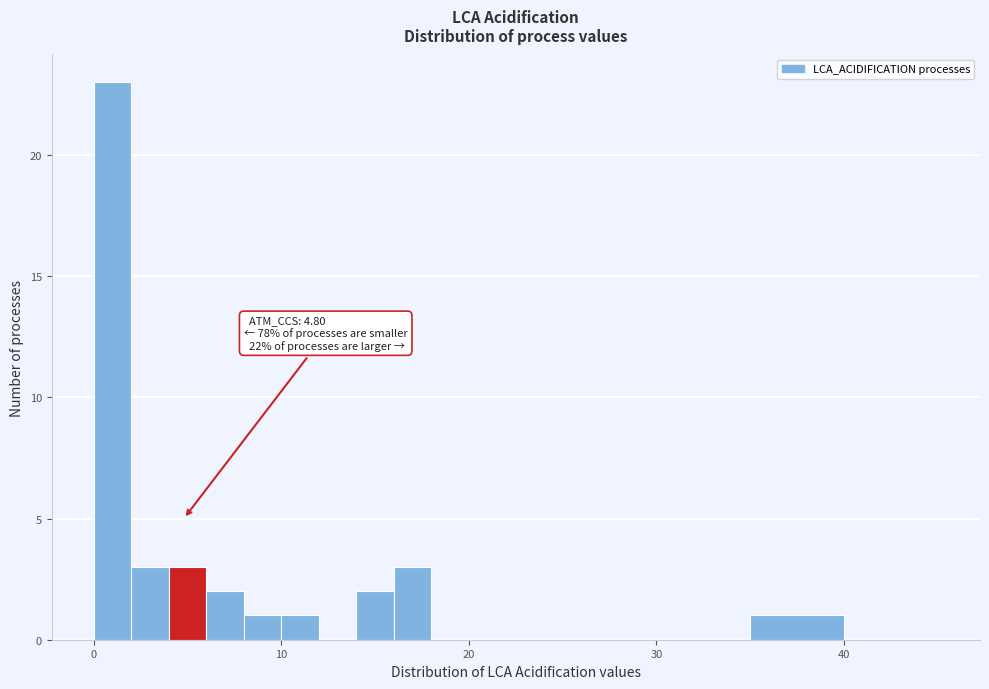

Read against the x-axis, roughly where is the centre of the tallest bar?

1